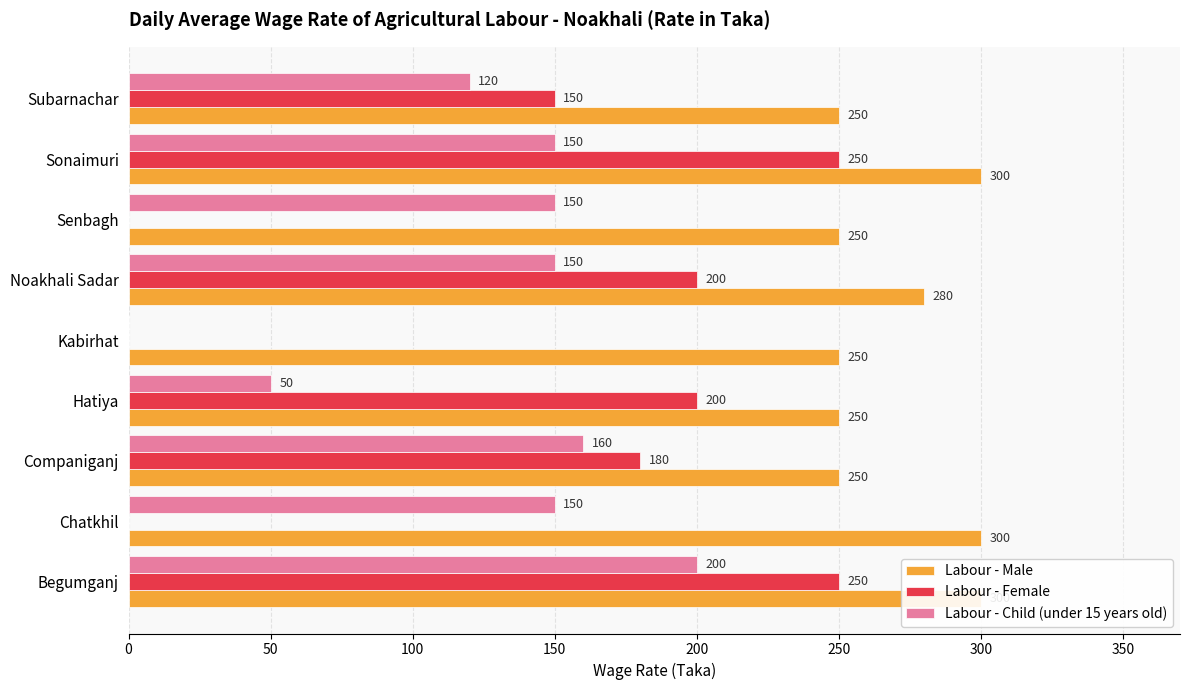

At Kabirhat, list the series in order from largest to smallest.

Labour - Male, Labour - Female, Labour - Child (under 15 years old)